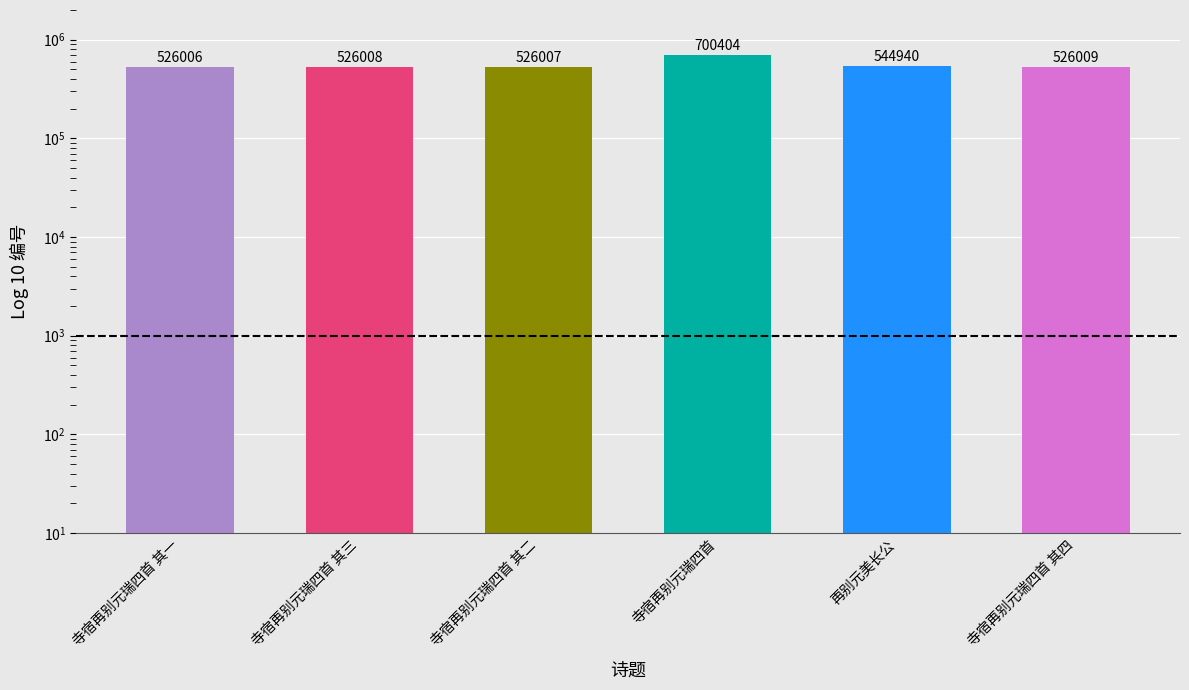

The value at 寺宿再别元瑞四首 其四 is 752793. True or false?

False